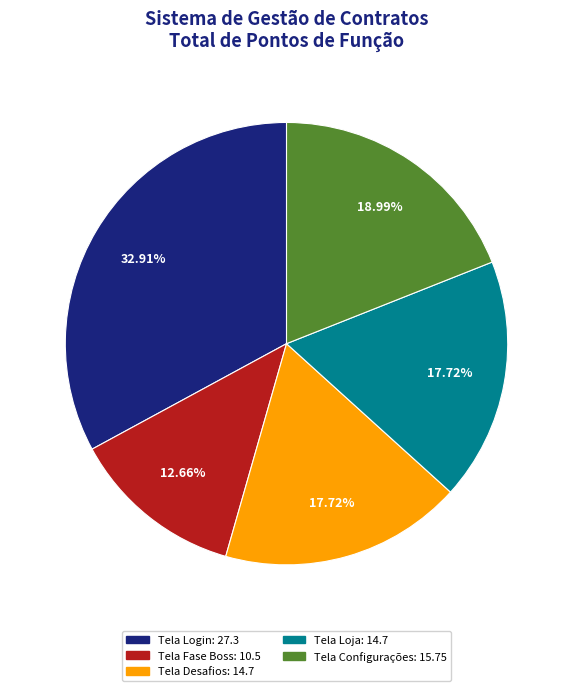

To the nearest percent, what is the average slice percentage?

20%